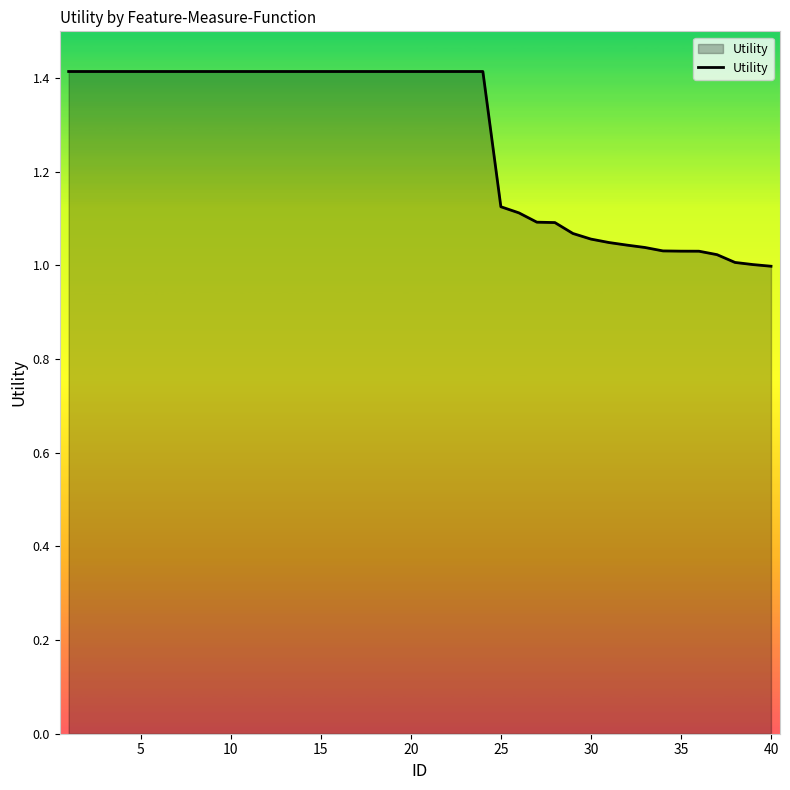

What is the greatest value displayed?

1.4